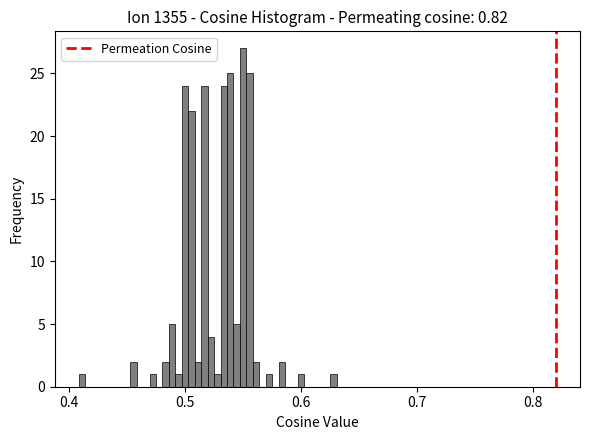

Read against the x-axis, roughly where is the centre of the tallest bar?

0.55